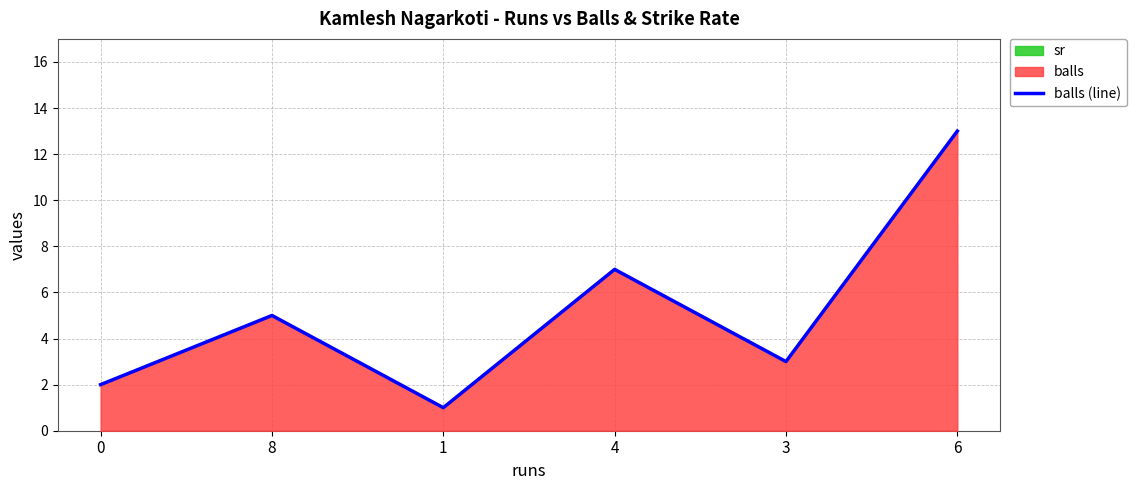

Reading left to right, list all the values displayed in this chart.

0=2	8=5	1=1	4=7	3=3	6=13